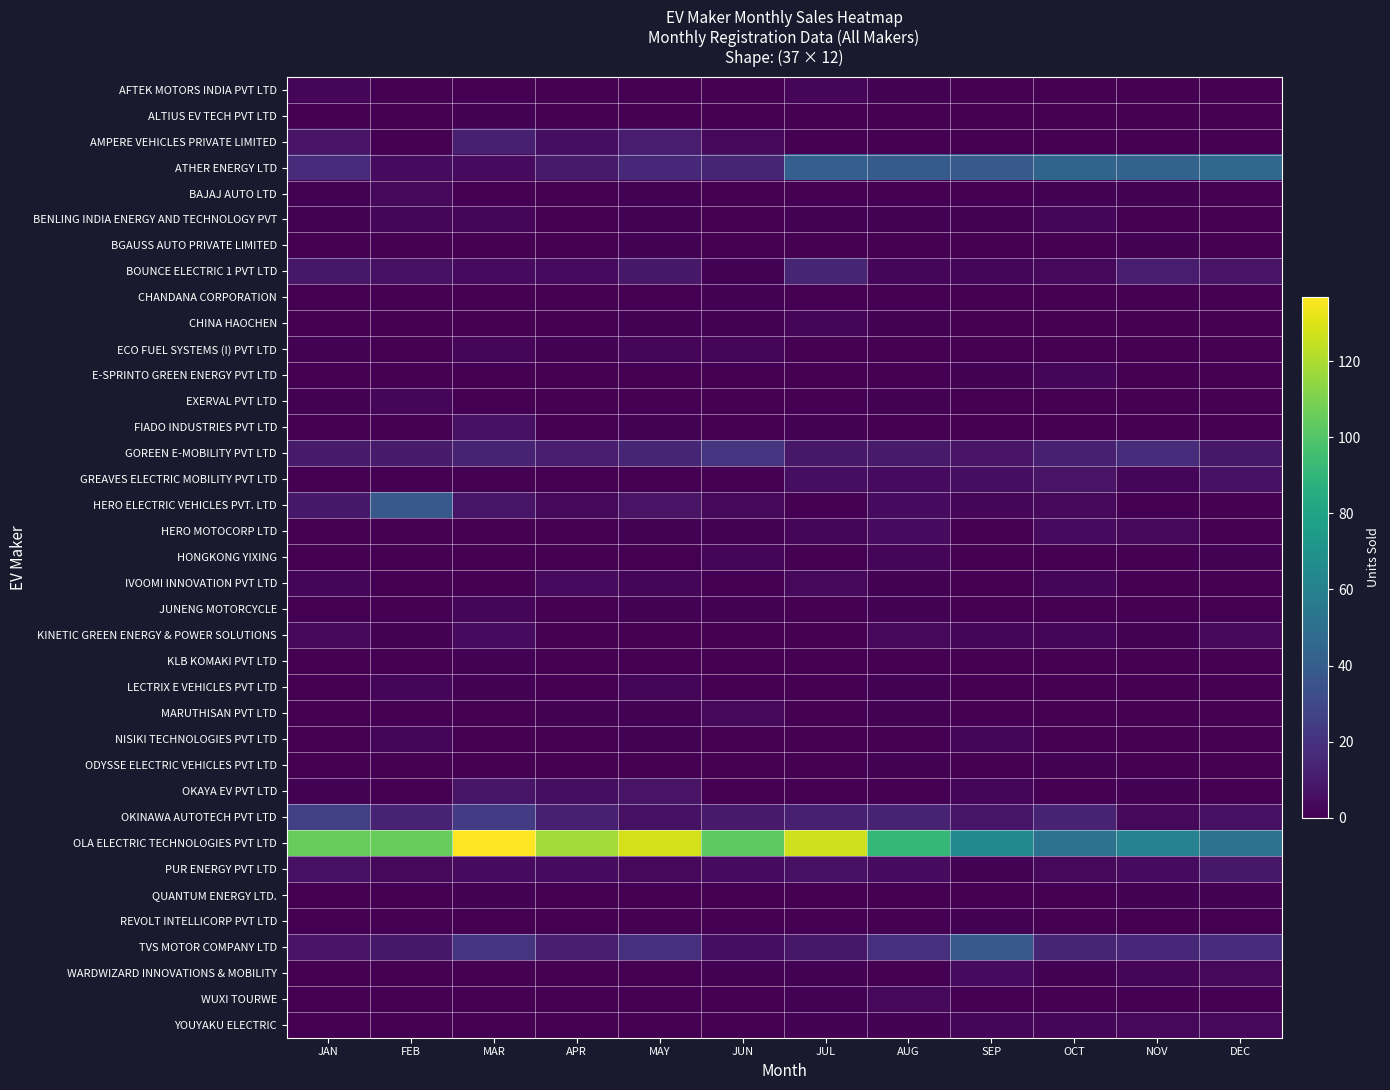

Which series changed the most between MAR and APR?

OLA ELECTRIC TECHNOLOGIES PVT LTD